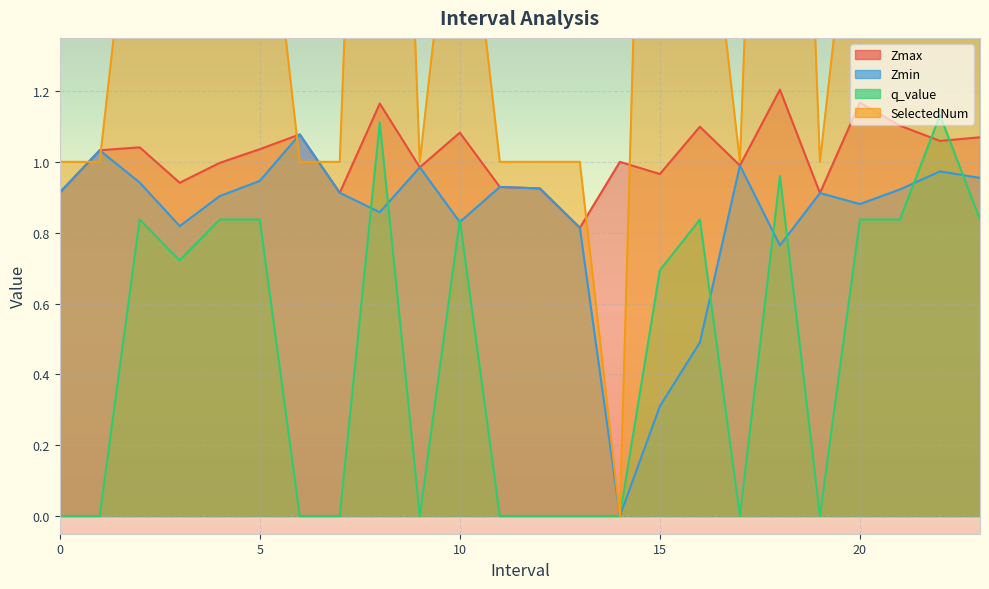

Where is the first local maximum for Zmax?

2.0